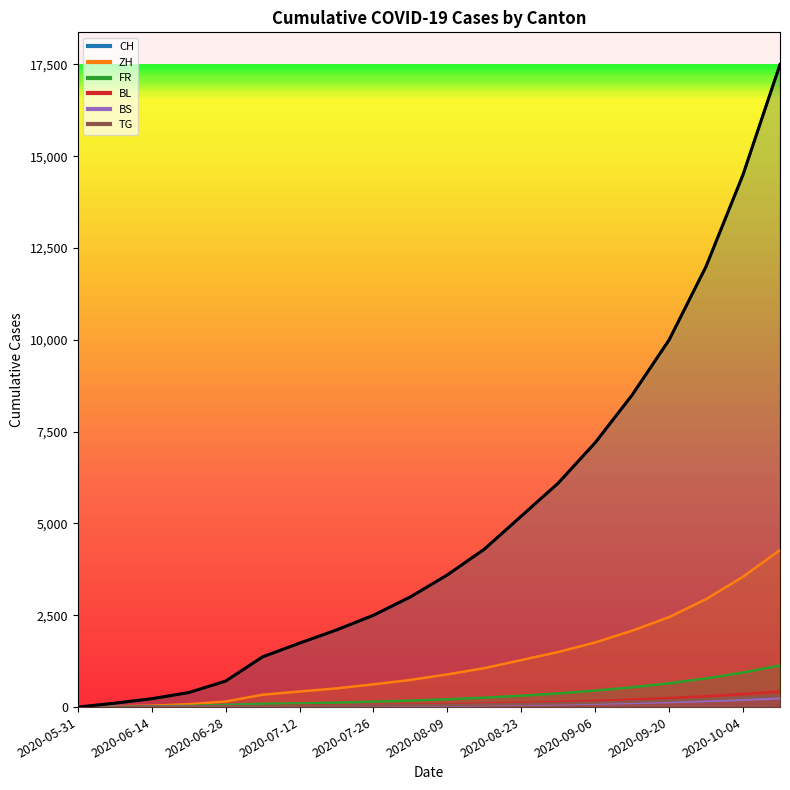

What is the sum of all BL values?

2400